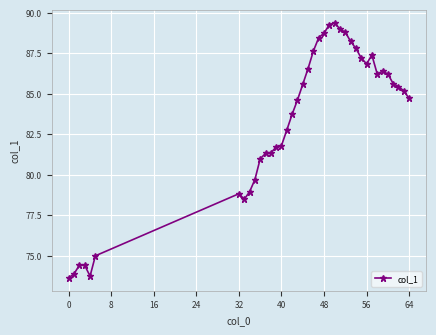

True or false: the data has more than 2 interior local peaks.

True